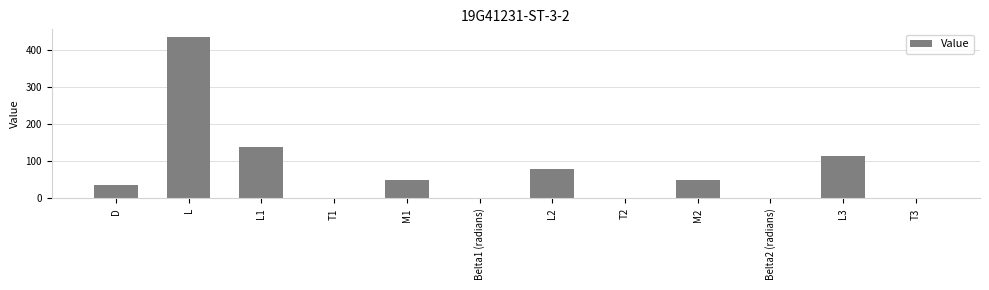

What is the greatest value displayed?

435.0